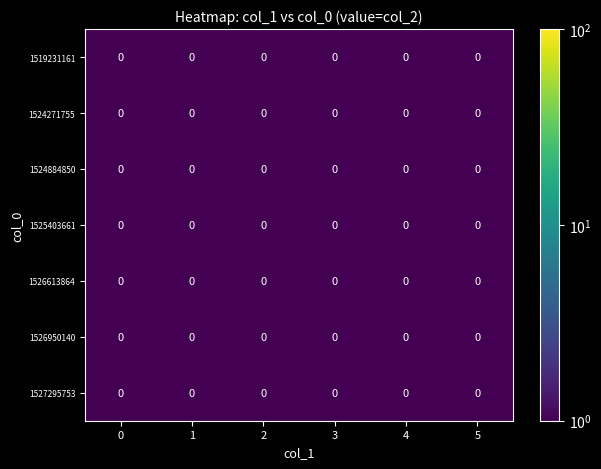

Is it true that 1526613864 equals 0.8 at 4?

False